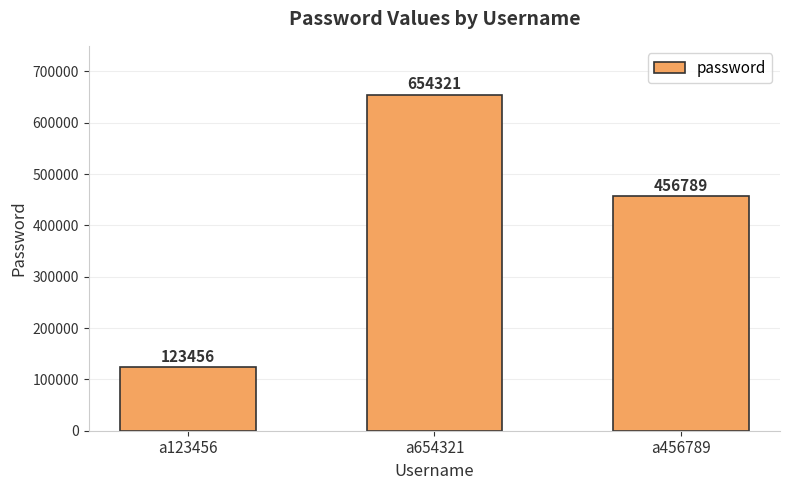

What is the minimum value shown in the chart?

123456